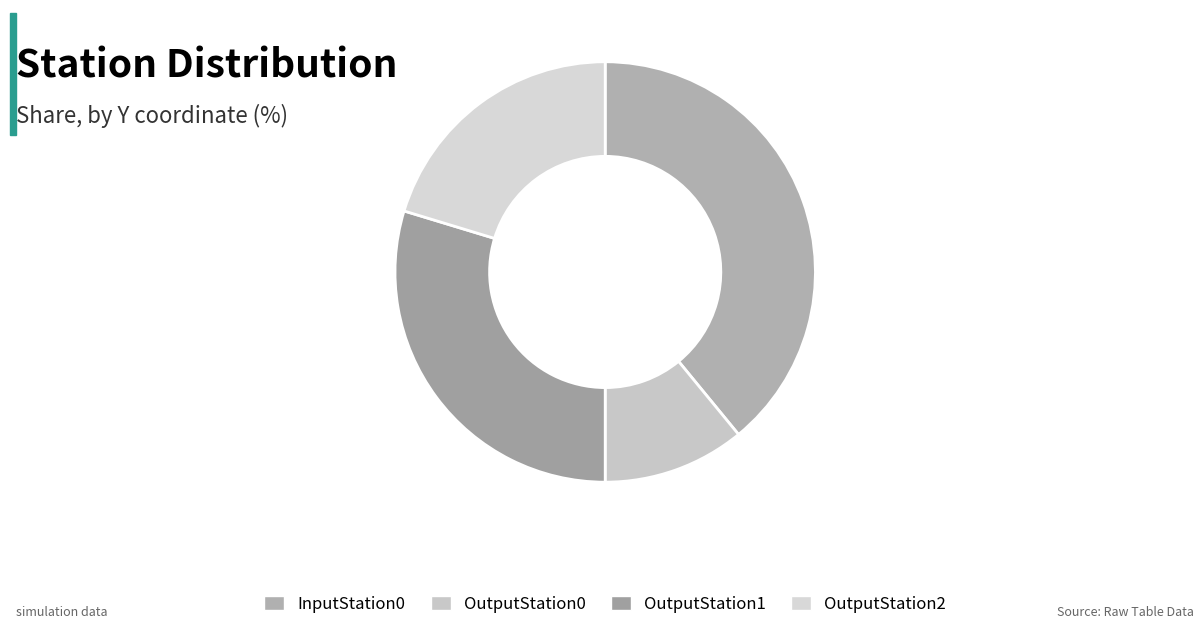

Which category has the smallest portion of the pie?

OutputStation0